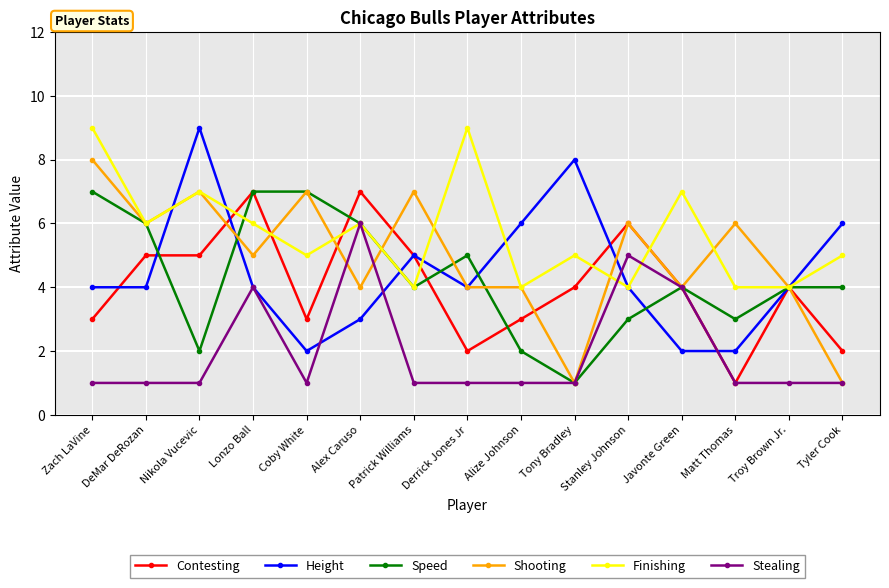

The Speed series shows 2 at Nikola Vucevic. True or false?

True